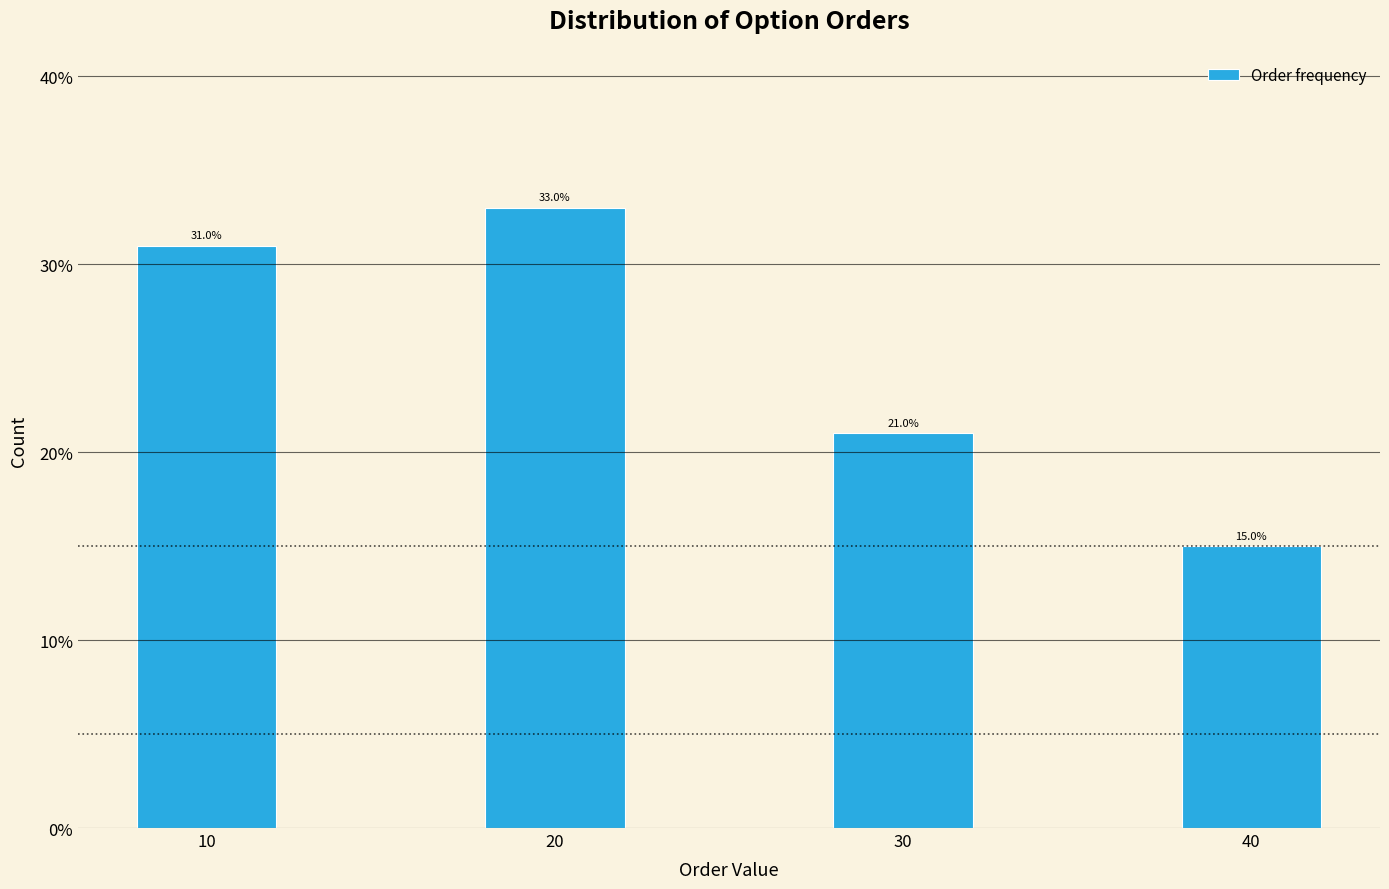

Reading left to right, what are all the values shown in this chart?

31	33	21	15